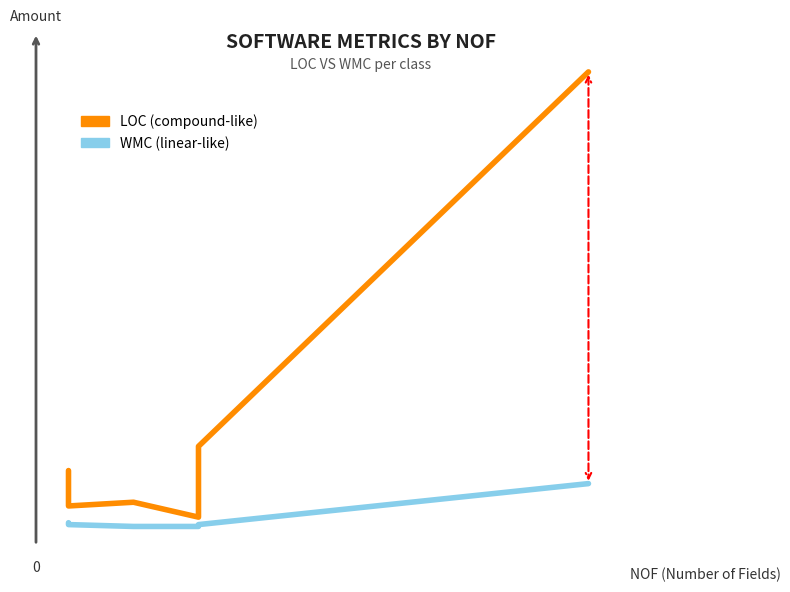

True or false: LOC and WMC intersect in this chart.

False